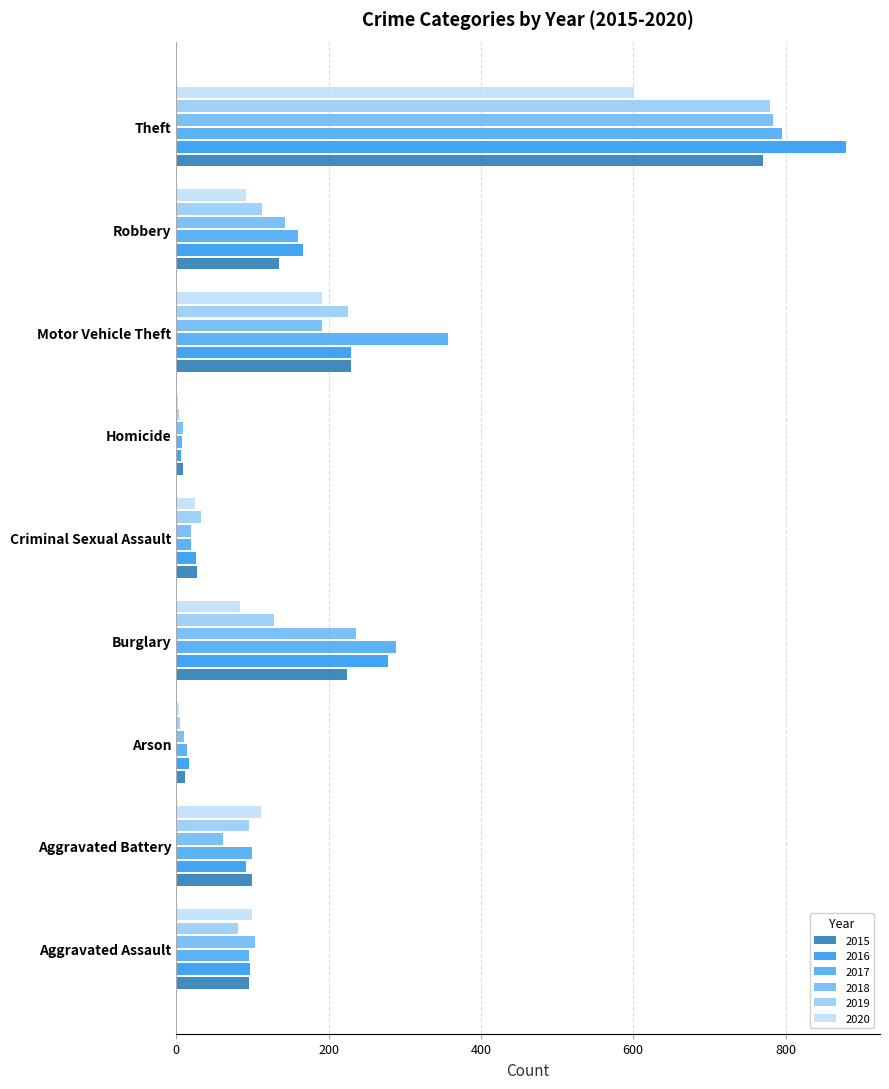

Rank the series by their maximum value, from highest to lowest.

2016, 2017, 2018, 2019, 2015, 2020